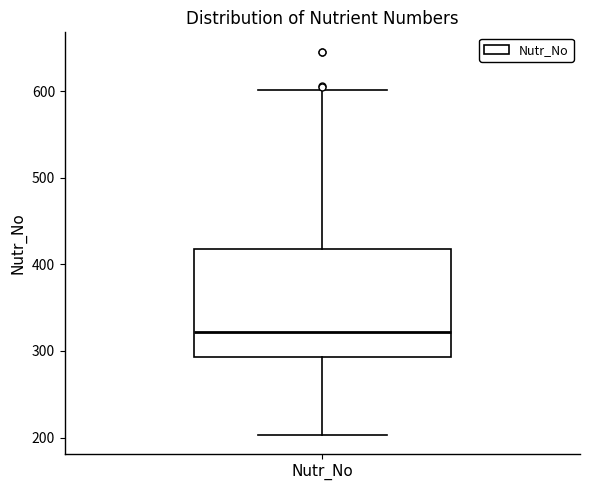

Where is the upper edge of the box for Nutr_No on the y-axis? The values are not printed on the chart, so give them approximately, as read against the axis.

420